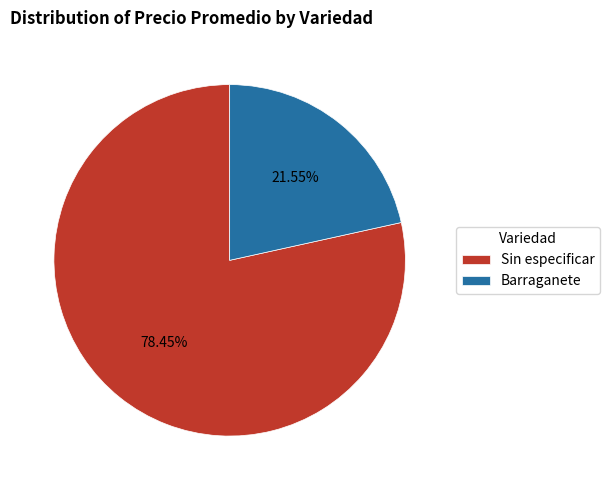

What is the largest slice in the pie chart?

Sin especificar